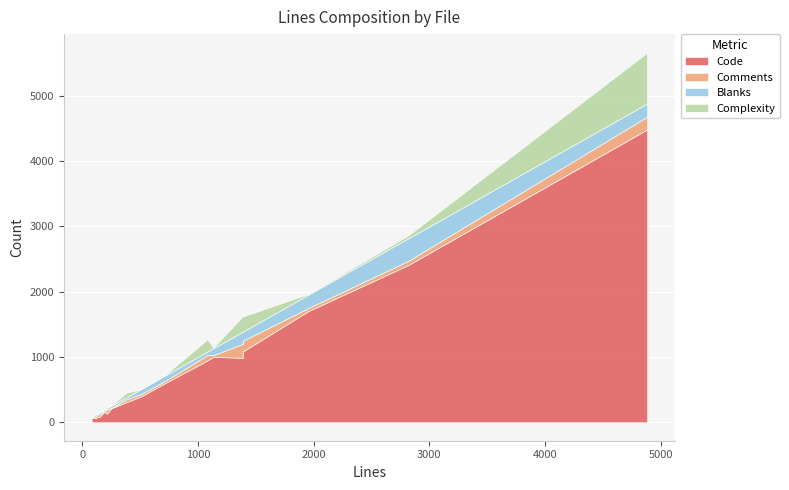

Reading left to right, extract all data points from this chart.

Code: unittest_lite.proto=393	repeated_field_test.rb=594	message.c=987	generated_code_proto2.proto=69	generated_code.proto=75	common_tests.rb=1702	basic_test_proto2.proto=159	basic_test.proto=214	basic.rb=1001	UnknownFieldSchema.java=63	RubyEnumDescriptor.java=132	MessageSetSchema.java=306	MessageSchema.java=4486	MessageReflection.java=1087	LiteTest.java=2408	InvalidProtocolBufferException.java=86	ArrayDecoders.java=947
Comments: unittest_lite.proto=38	repeated_field_test.rb=33	message.c=214	generated_code_proto2.proto=2	generated_code.proto=2	common_tests.rb=47	basic_test_proto2.proto=4	basic_test.proto=6	basic.rb=27	UnknownFieldSchema.java=25	RubyEnumDescriptor.java=61	MessageSetSchema.java=43	MessageSchema.java=195	MessageReflection.java=163	LiteTest.java=64	InvalidProtocolBufferException.java=40	ArrayDecoders.java=80
Blanks: unittest_lite.proto=76	repeated_field_test.rb=84	message.c=187	generated_code_proto2.proto=11	generated_code.proto=14	common_tests.rb=205	basic_test_proto2.proto=27	basic_test.proto=33	basic.rb=105	UnknownFieldSchema.java=23	RubyEnumDescriptor.java=20	MessageSetSchema.java=31	MessageSchema.java=202	MessageReflection.java=141	LiteTest.java=346	InvalidProtocolBufferException.java=25	ArrayDecoders.java=55
Complexity: unittest_lite.proto=0	repeated_field_test.rb=7	message.c=236	generated_code_proto2.proto=0	generated_code.proto=0	common_tests.rb=11	basic_test_proto2.proto=0	basic_test.proto=0	basic.rb=9	UnknownFieldSchema.java=7	RubyEnumDescriptor.java=18	MessageSetSchema.java=71	MessageSchema.java=780	MessageReflection.java=230	LiteTest.java=44	InvalidProtocolBufferException.java=0	ArrayDecoders.java=188